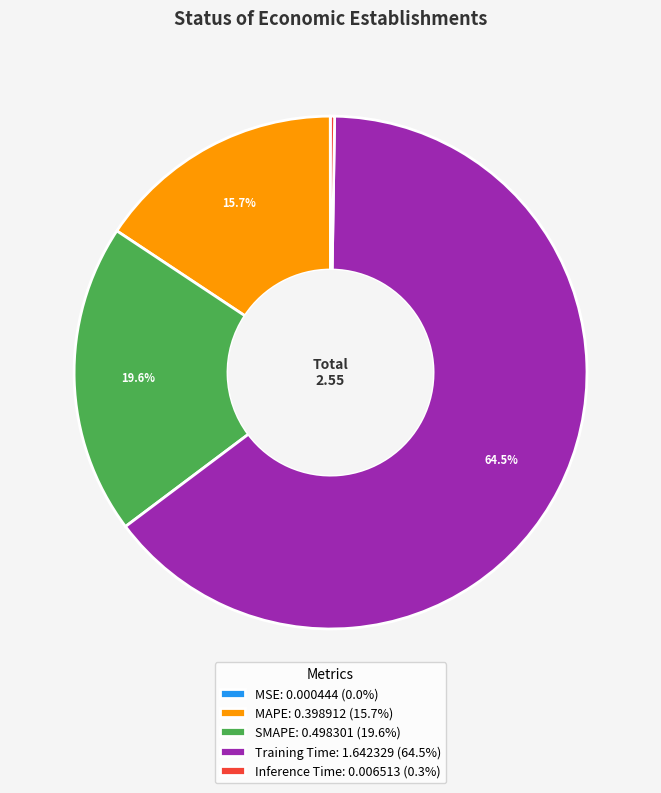

Does Training Time: 1.642329 (64.5%) represent more than half of the total?

Yes